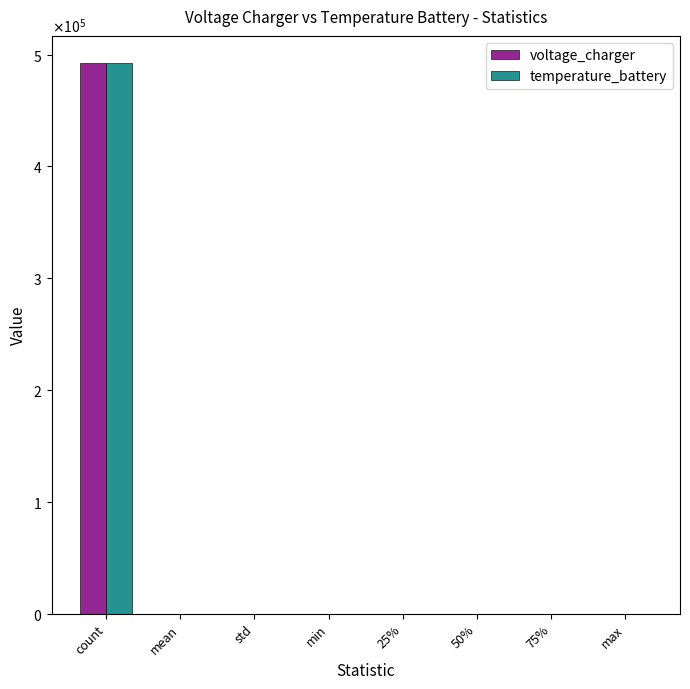

Are the bars grouped side by side (vs. stacked)?

Yes